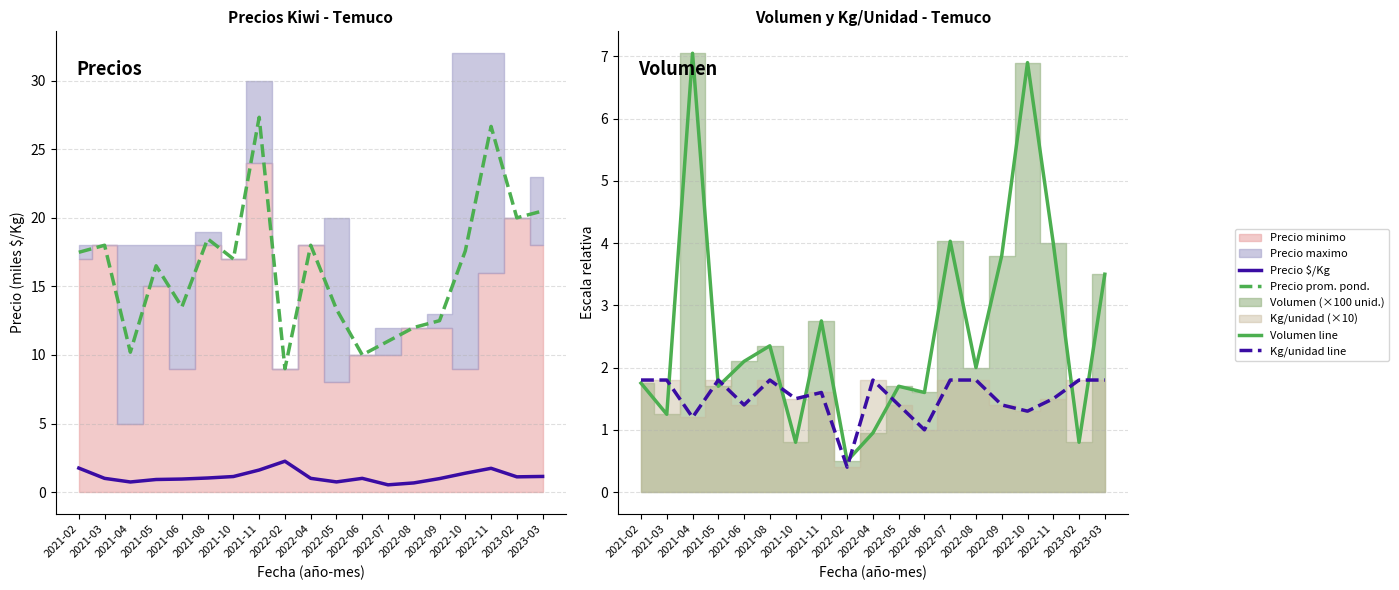

How many lines are shown in the chart?

4